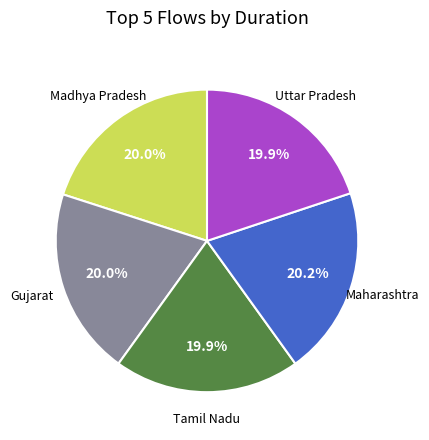

To the nearest percent, what is the average slice percentage?

20%